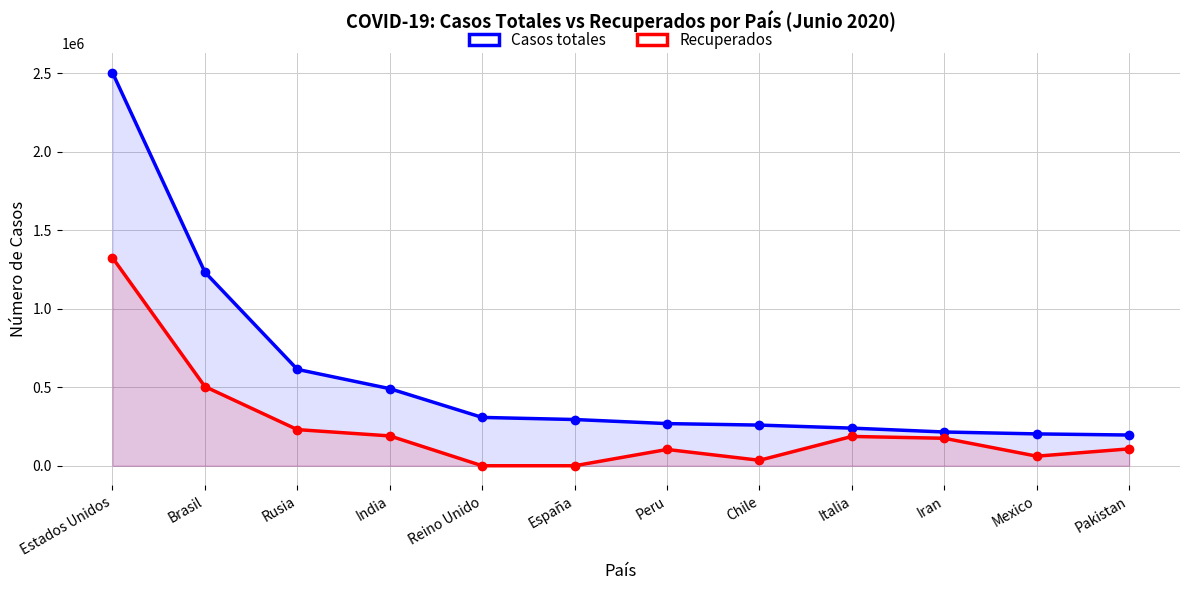

What is the difference between the Casos totales values at Italia and Reino Unido?

68274